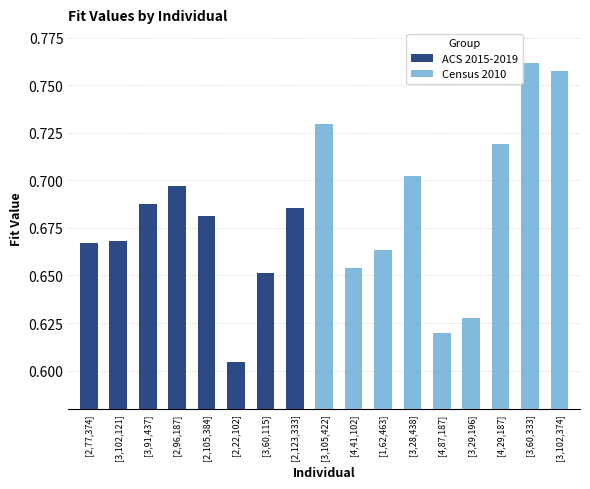

List the labels in order of value, largest first.

[3,60,333], [3,102,374], [3,105,422], [4,29,187], [3,28,438], [2,96,187], [3,91,437], [2,123,333], [2,105,384], [3,102,121], [2,77,374], [1,62,463], [4,41,102], [3,60,115], [3,29,196], [4,87,187], [2,22,102]